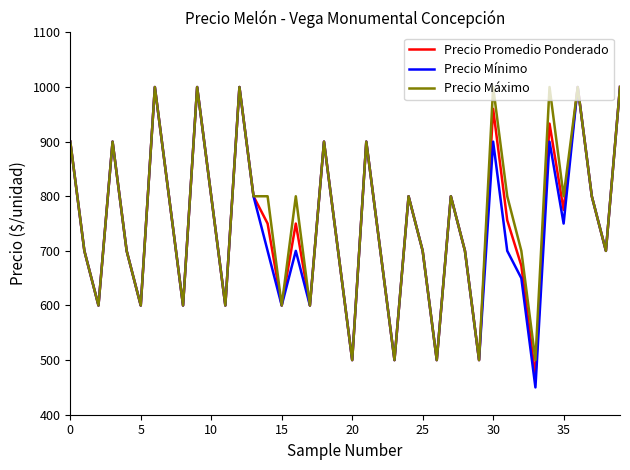

What is the maximum value shown in the chart?

1000